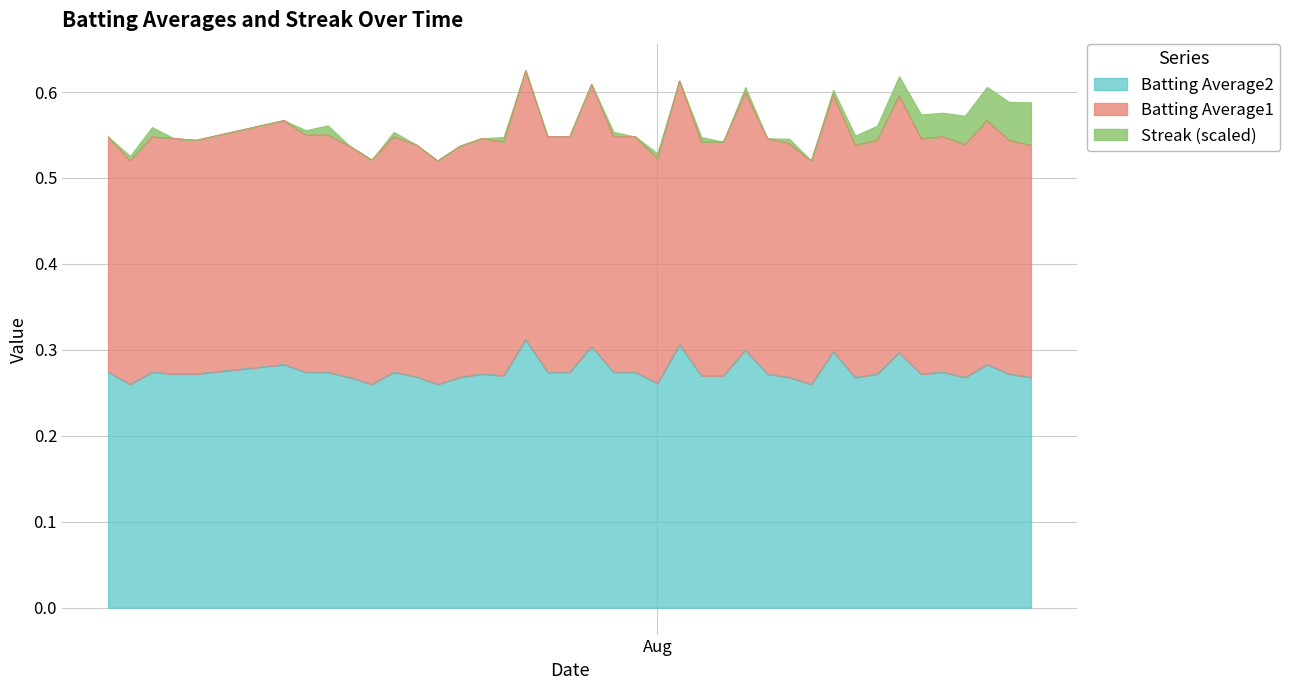

Count the Batting Average1 values in the range 0 to 1.

40